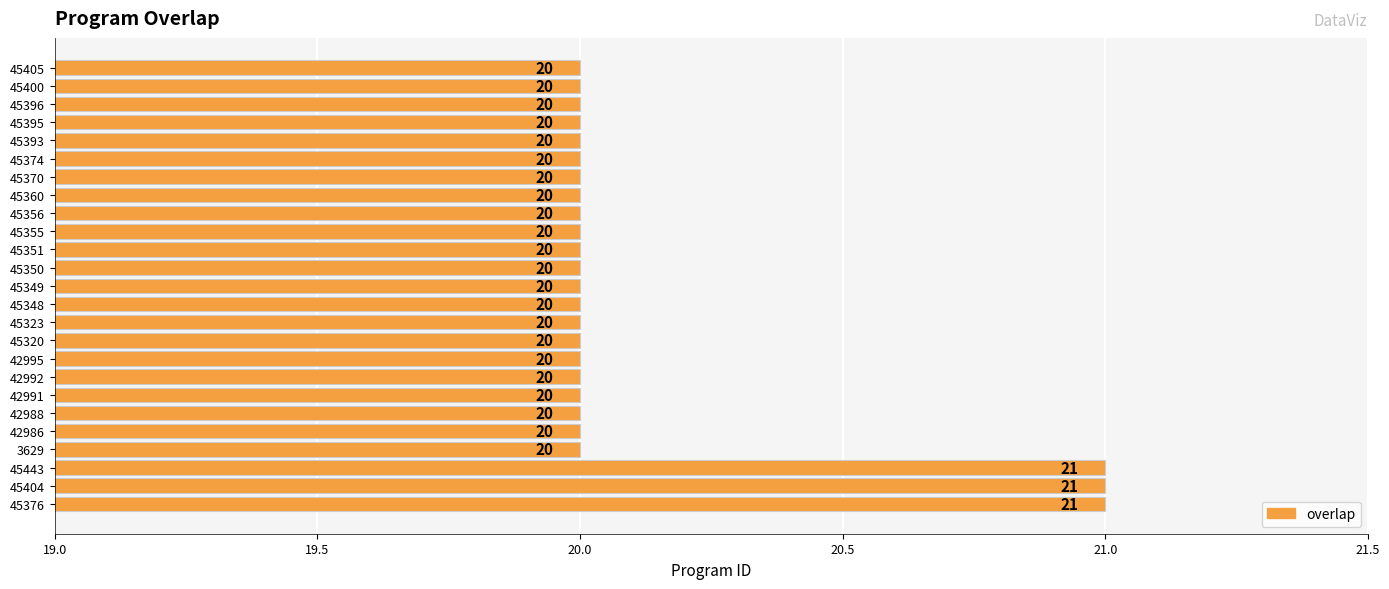

Approximately how many times larger is the value at 45374 compared to 42986?

1.0